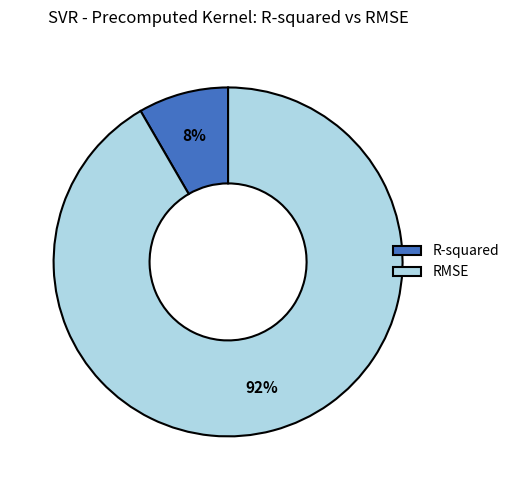

Combined, do R-squared and RMSE account for over 50%?

Yes